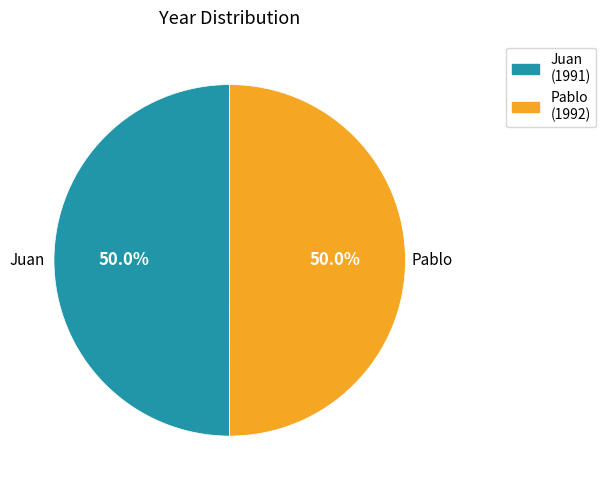

What is the total percentage of Pablo (1992) and Juan (1991)?

100.0%